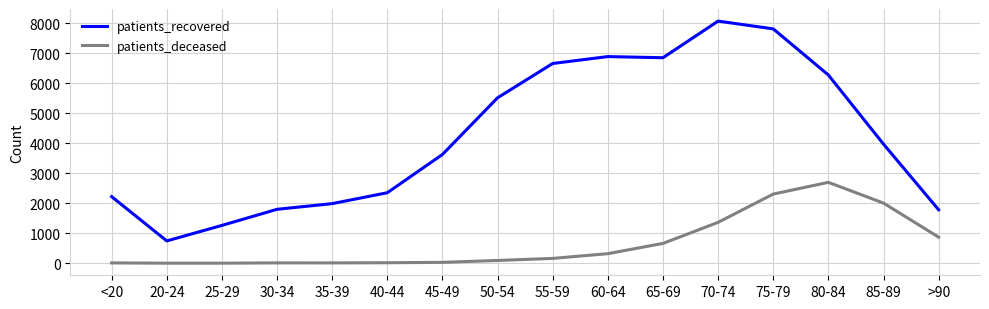

True or false: patients_deceased and patients_recovered cross at least once.

False